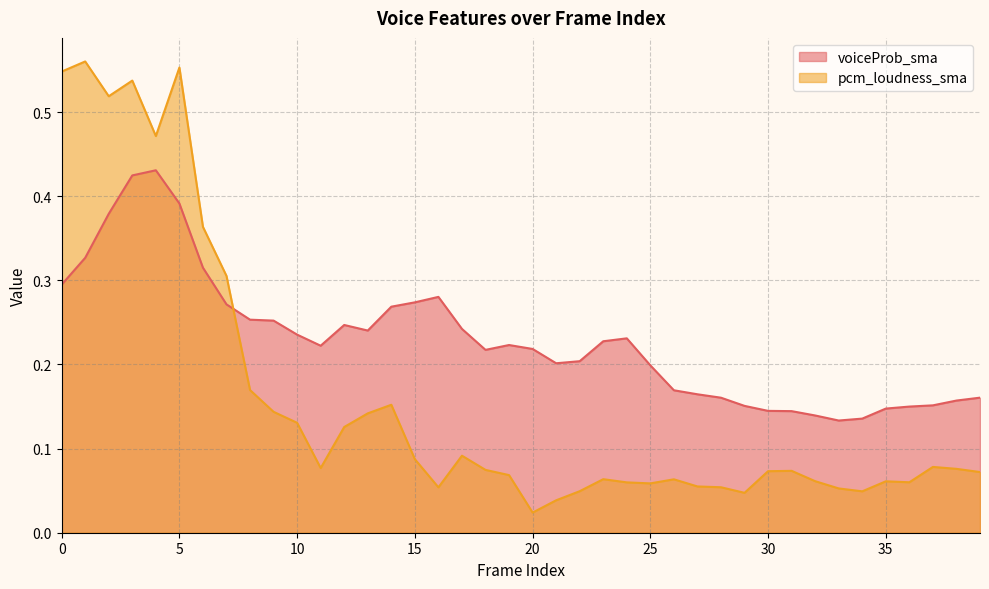

Reading left to right, transcribe all the data shown in this chart.

voiceProb_sma: 0=0.3	1=0.3	2=0.4	3=0.4	4=0.4	5=0.4	6=0.3	7=0.3	8=0.3	9=0.3	10=0.2	11=0.2	12=0.2	13=0.2	14=0.3	15=0.3	16=0.3	17=0.2	18=0.2	19=0.2	20=0.2	21=0.2	22=0.2	23=0.2	24=0.2	25=0.2	26=0.2	27=0.2	28=0.2	29=0.2	30=0.1	31=0.1	32=0.1	33=0.1	34=0.1	35=0.1	36=0.1	37=0.2	38=0.2	39=0.2
pcm_loudness_sma: 0=0.5	1=0.6	2=0.5	3=0.5	4=0.5	5=0.6	6=0.4	7=0.3	8=0.2	9=0.1	10=0.1	11=0.1	12=0.1	13=0.1	14=0.2	15=0.1	16=0.1	17=0.1	18=0.1	19=0.1	20=0.0	21=0.0	22=0.0	23=0.1	24=0.1	25=0.1	26=0.1	27=0.1	28=0.1	29=0.0	30=0.1	31=0.1	32=0.1	33=0.1	34=0.0	35=0.1	36=0.1	37=0.1	38=0.1	39=0.1